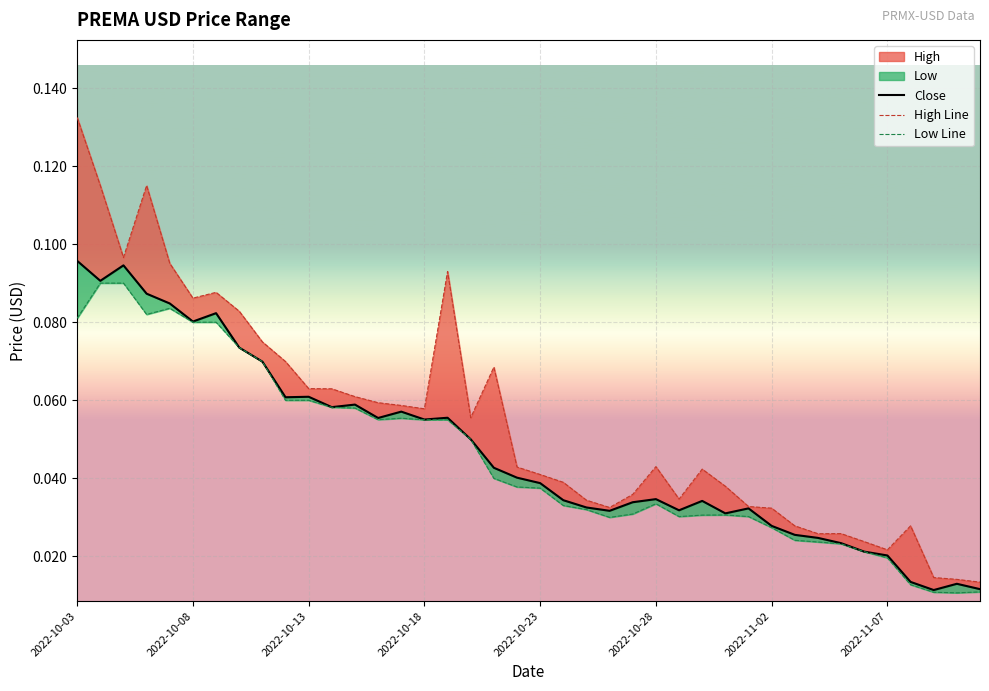

Reading right to left, list all the values displayed in this chart.

Close: 0.0	0.0	0.0	0.0	0.0	0.0	0.0	0.0	0.0	0.0	0.0	0.0	0.0	0.0	0.0	0.0	0.0	0.0	0.0	0.0	0.0	0.0	0.1	0.1	0.1	0.1	0.1	0.1	0.1	0.1	0.1	0.1	0.1	0.1	0.1	0.1	0.1	0.1	0.1	0.1
High Line: 0.0	0.0	0.0	0.0	0.0	0.0	0.0	0.0	0.0	0.0	0.0	0.0	0.0	0.0	0.0	0.0	0.0	0.0	0.0	0.0	0.0	0.1	0.1	0.1	0.1	0.1	0.1	0.1	0.1	0.1	0.1	0.1	0.1	0.1	0.1	0.1	0.1	0.1	0.1	0.1
Low Line: 0.0	0.0	0.0	0.0	0.0	0.0	0.0	0.0	0.0	0.0	0.0	0.0	0.0	0.0	0.0	0.0	0.0	0.0	0.0	0.0	0.0	0.0	0.1	0.1	0.1	0.1	0.1	0.1	0.1	0.1	0.1	0.1	0.1	0.1	0.1	0.1	0.1	0.1	0.1	0.1